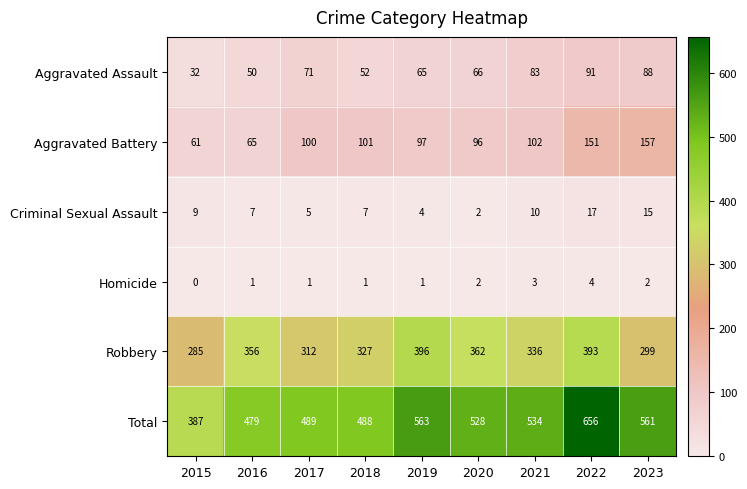

What is the average value of the Total series?

521